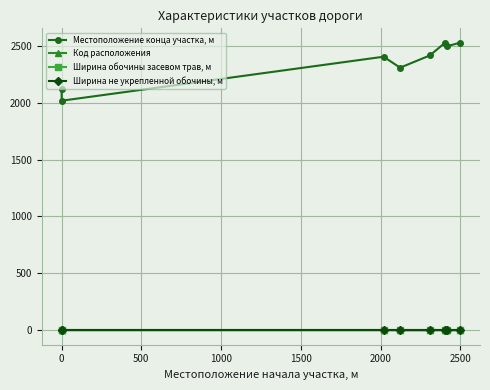

True or false: Местоположение конца участка, м and Ширина обочины засевом трав, м cross at least once.

False